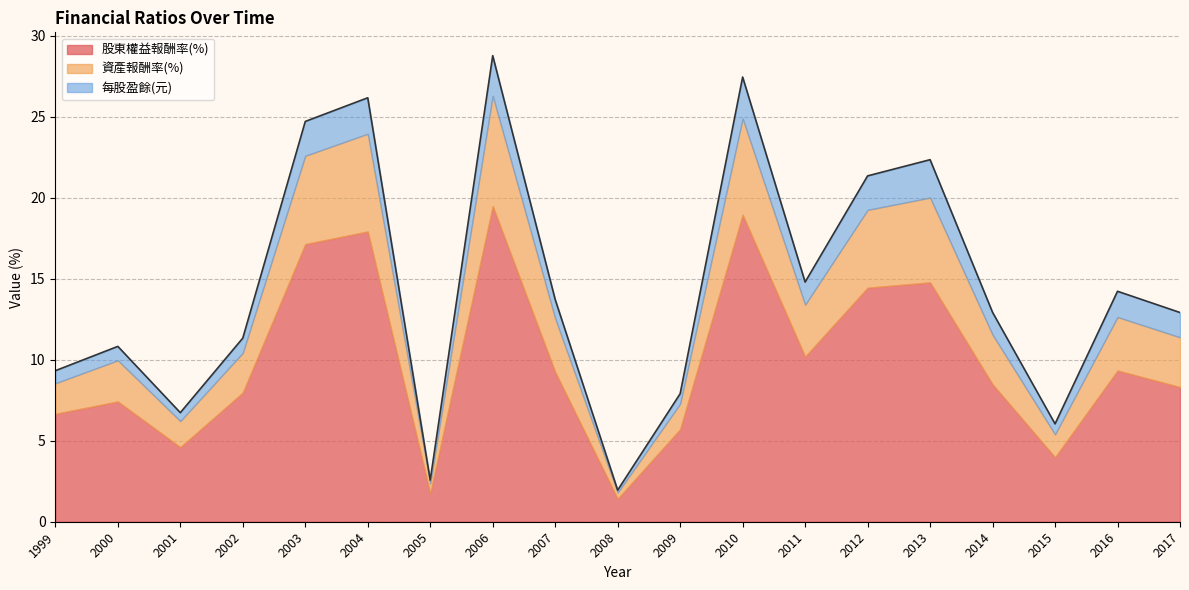

At how many categories does at least one series exceed 0?

19